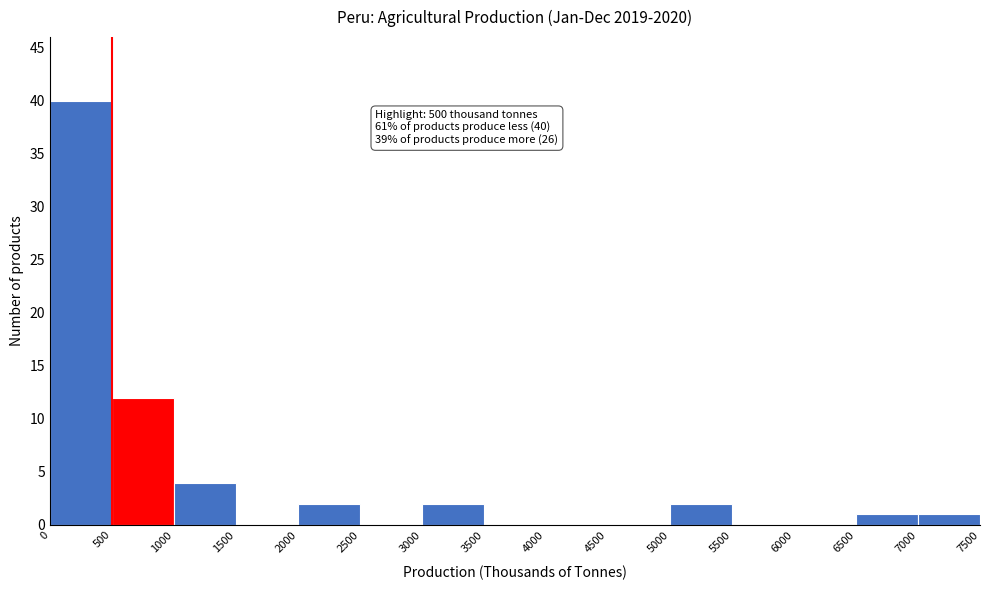

Which range on the x-axis has the tallest bar?

0 to 500